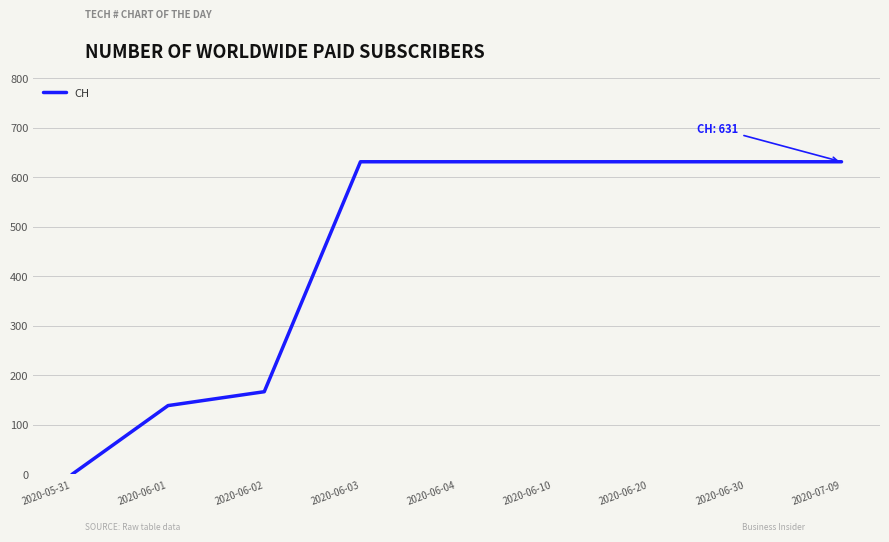

Does the chart have visible grid lines?

Yes